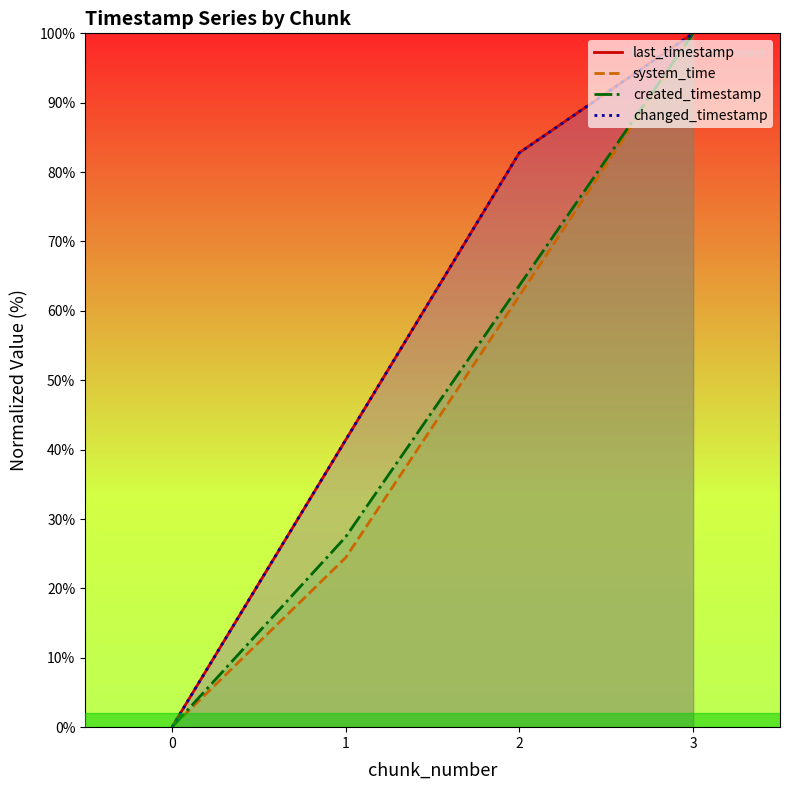

Is it true that last_timestamp equals 0.0 at 0?

True